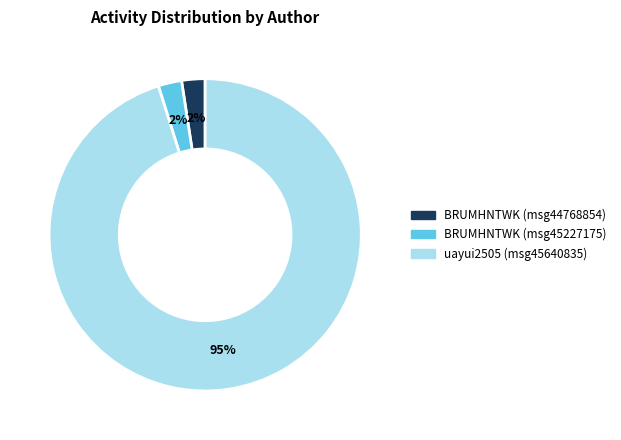

Does any single category account for the majority?

Yes